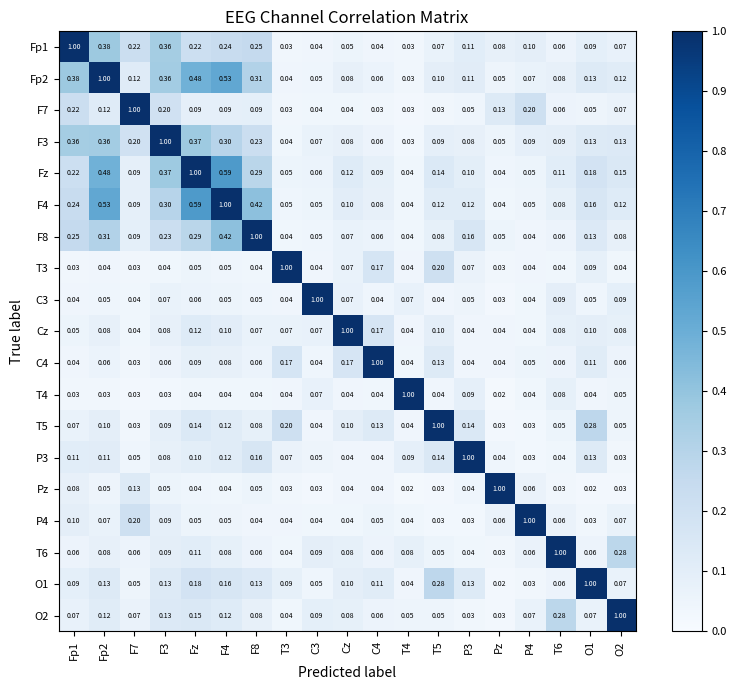

Is the value of F3 at Fp1 greater than the value of Pz at F3?

Yes